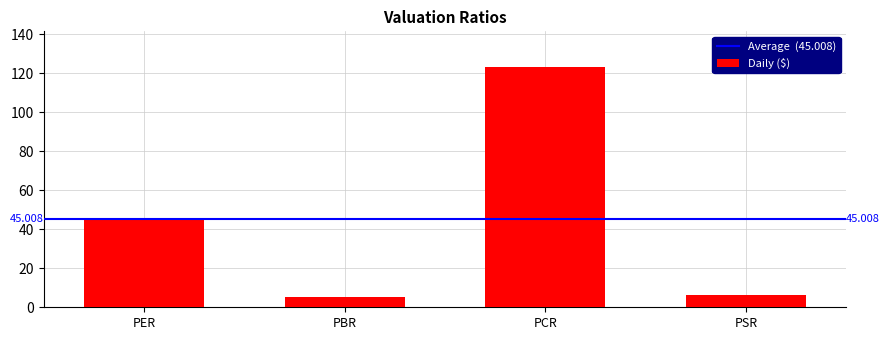

What is the label of the 4th bar from the left?

PSR